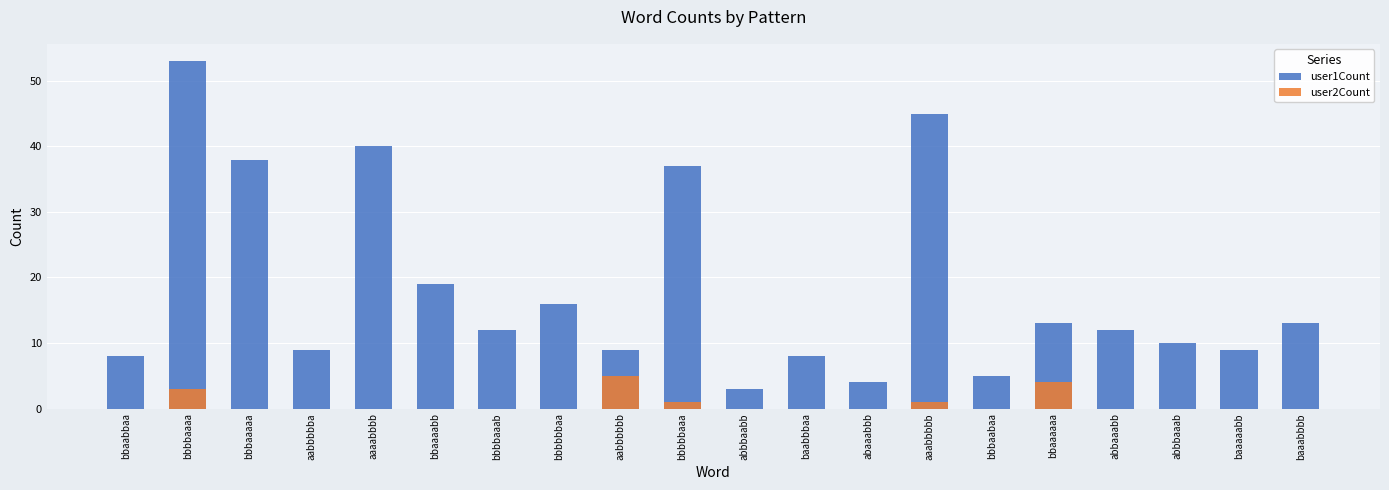

Which series has the largest range (max minus min)?

user1Count